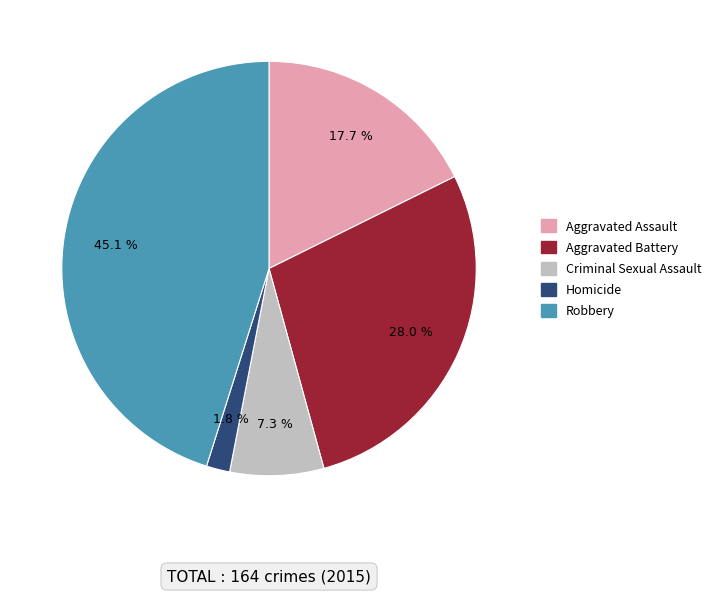

What is the largest slice in the pie chart?

Robbery